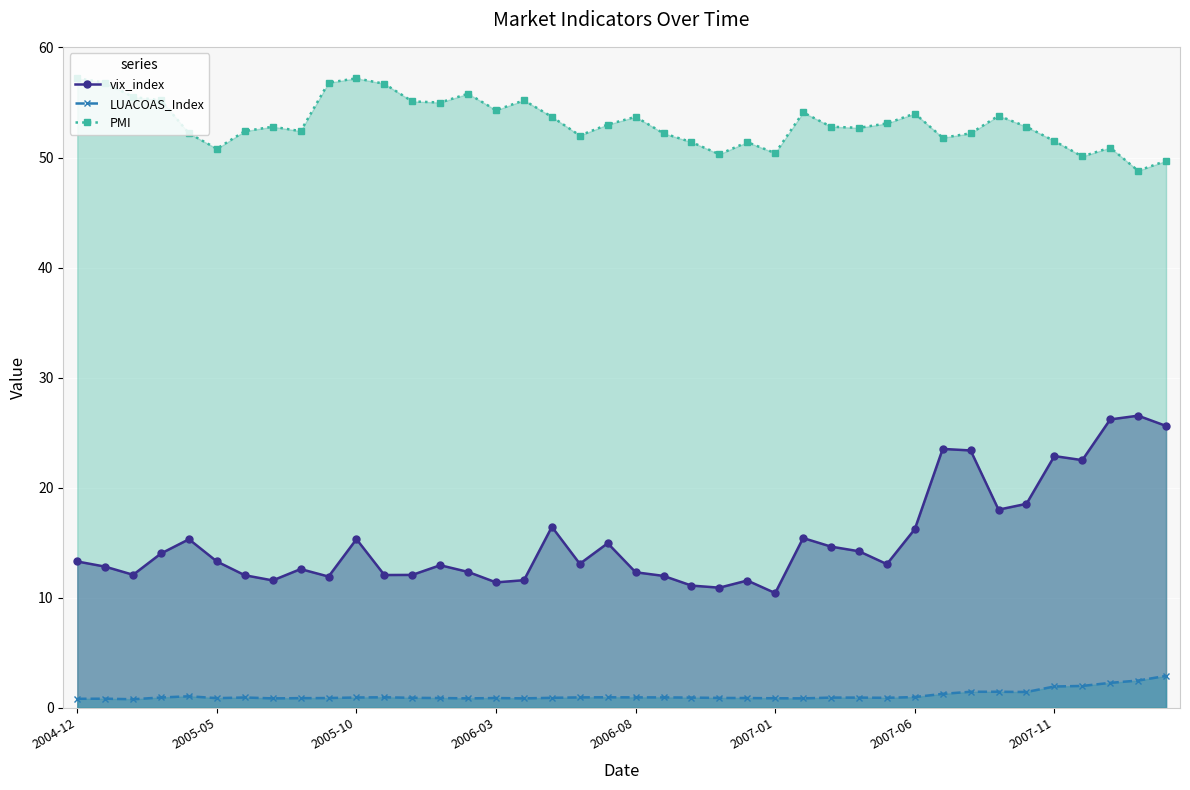

True or false: LUACOAS_Index and PMI cross at least once.

False